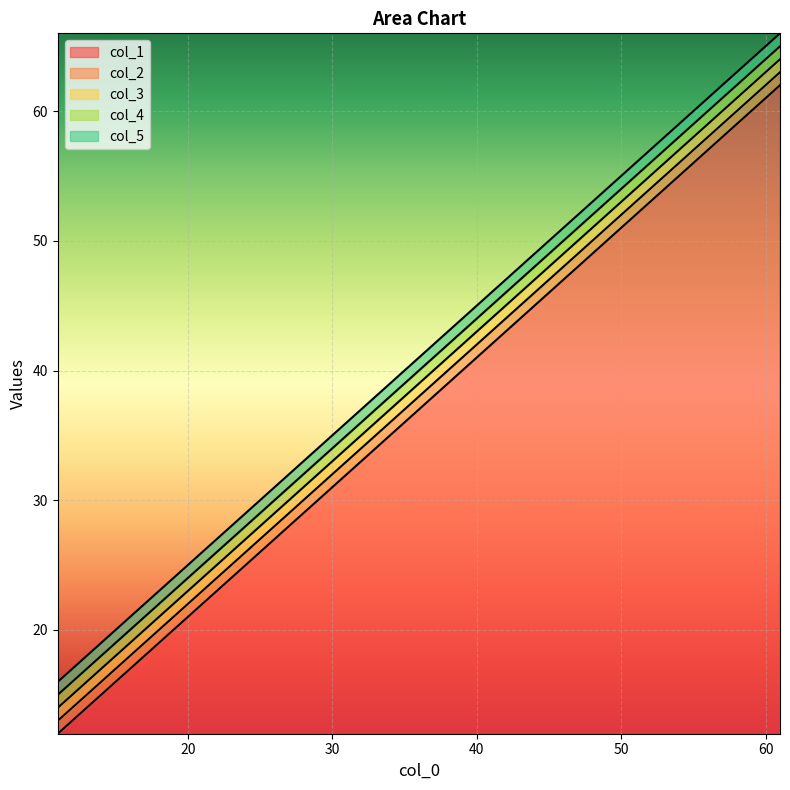

Is it true that col_4 equals 25 at 21?

True